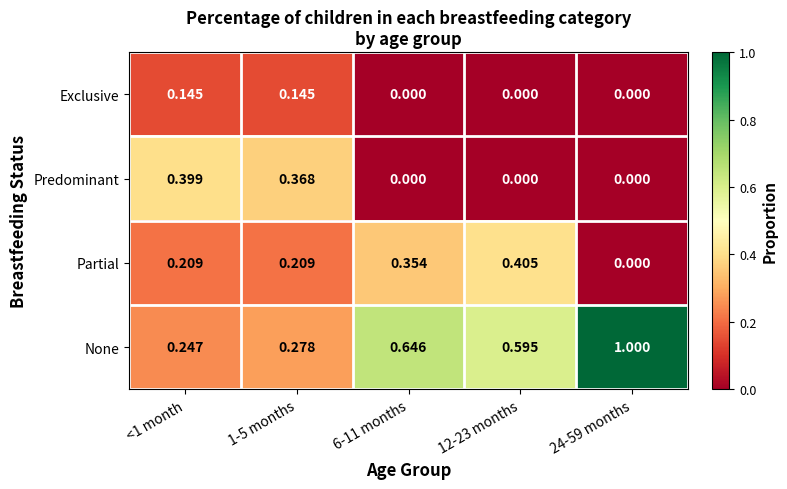

List the series in order of their peak value, highest first.

None, Partial, Predominant, Exclusive